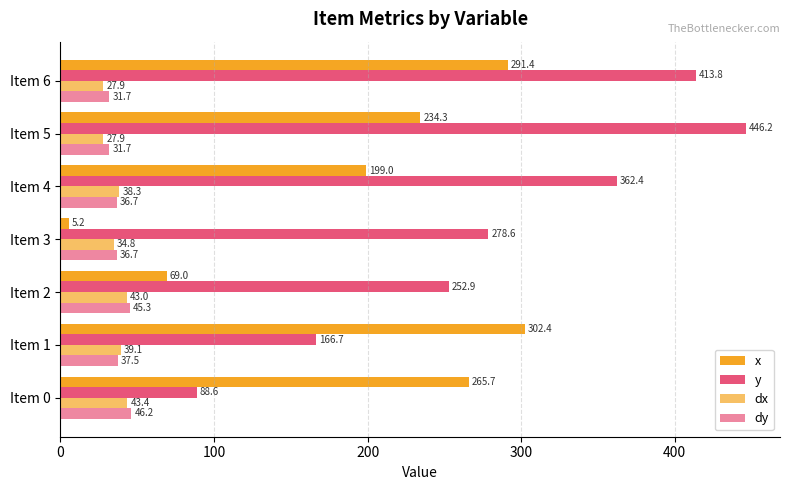

How many values in the dx series exceed 38?

4